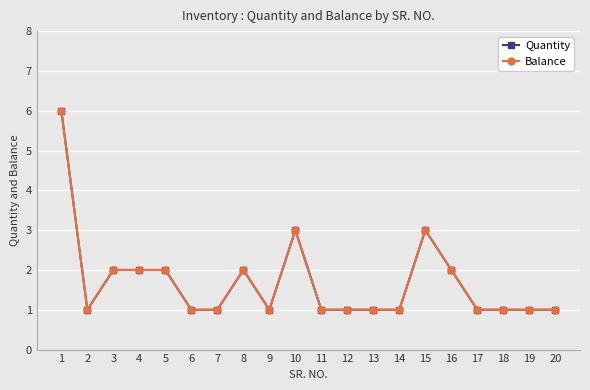

At which label does Balance reach its minimum?

2